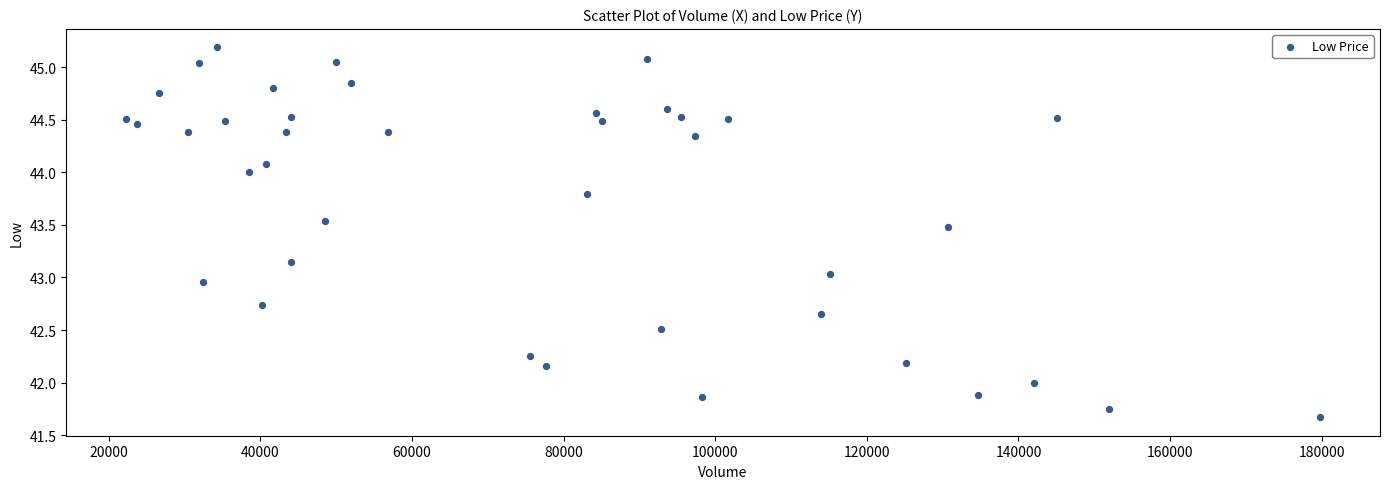

What is the range of X values (max minus min)?

157500.0